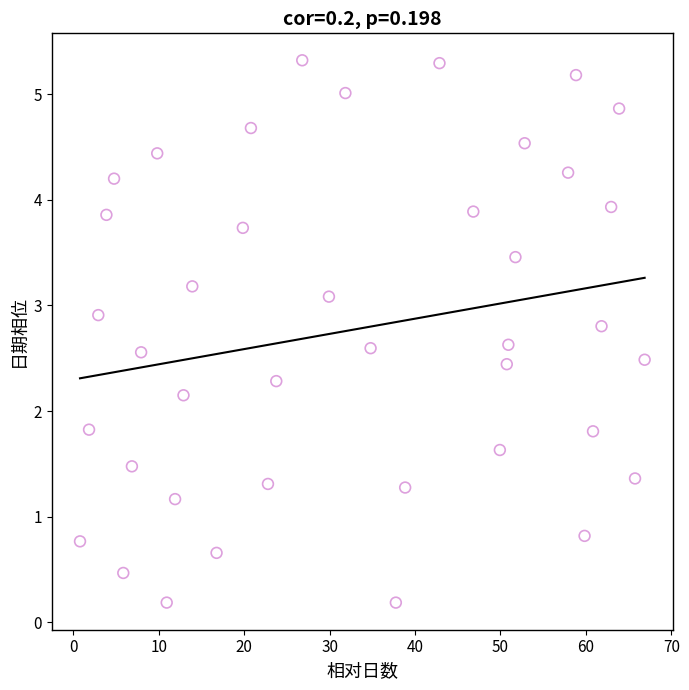

What is the range of X values (max minus min)?

66.1